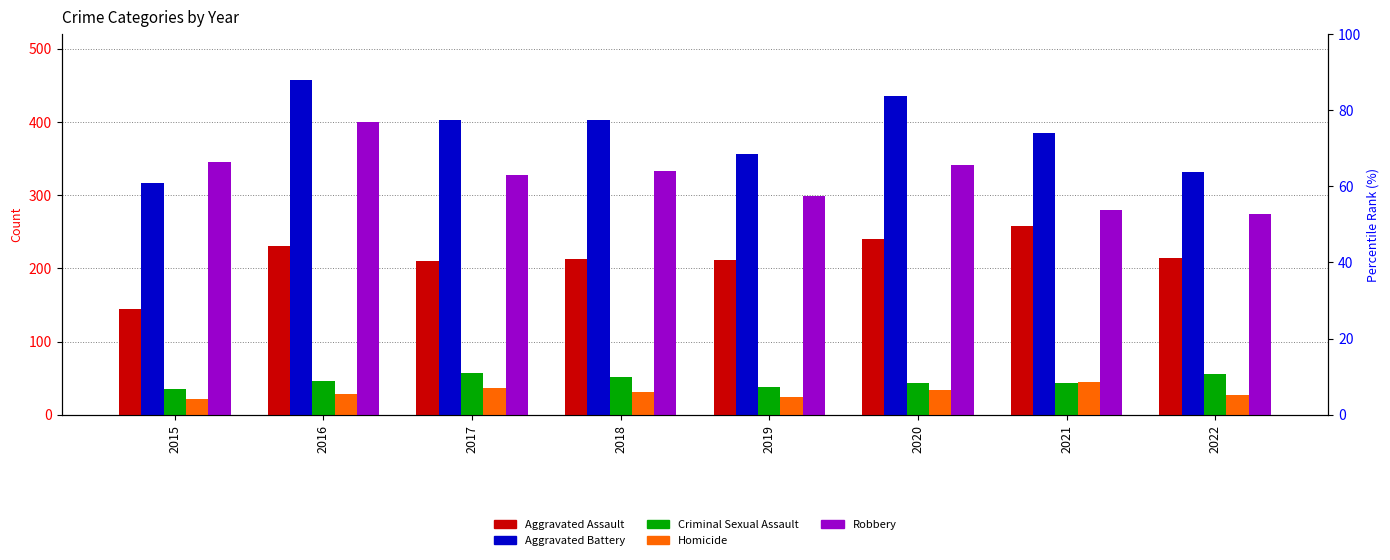

What is the total value across all series at 2021?

1012